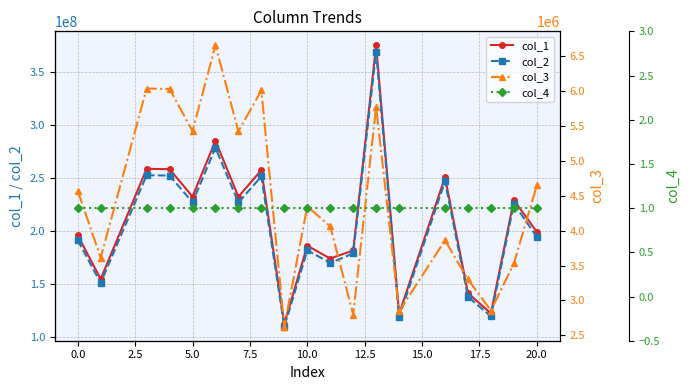

Count the number of data series in this chart.

4